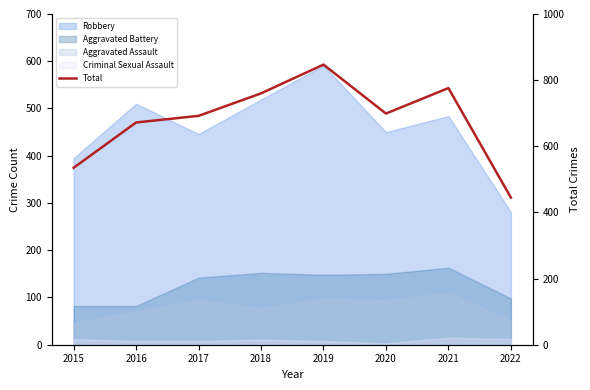

How many interior local peaks (higher than both neighbors) does the data have?

2